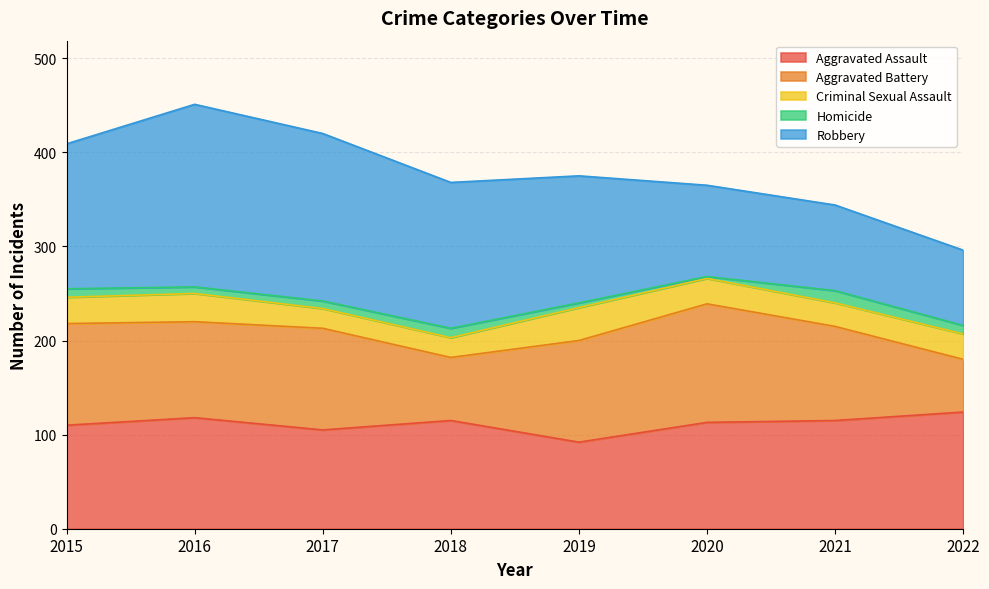

Where do Robbery and Aggravated Battery first cross each other?

2019 and 2020